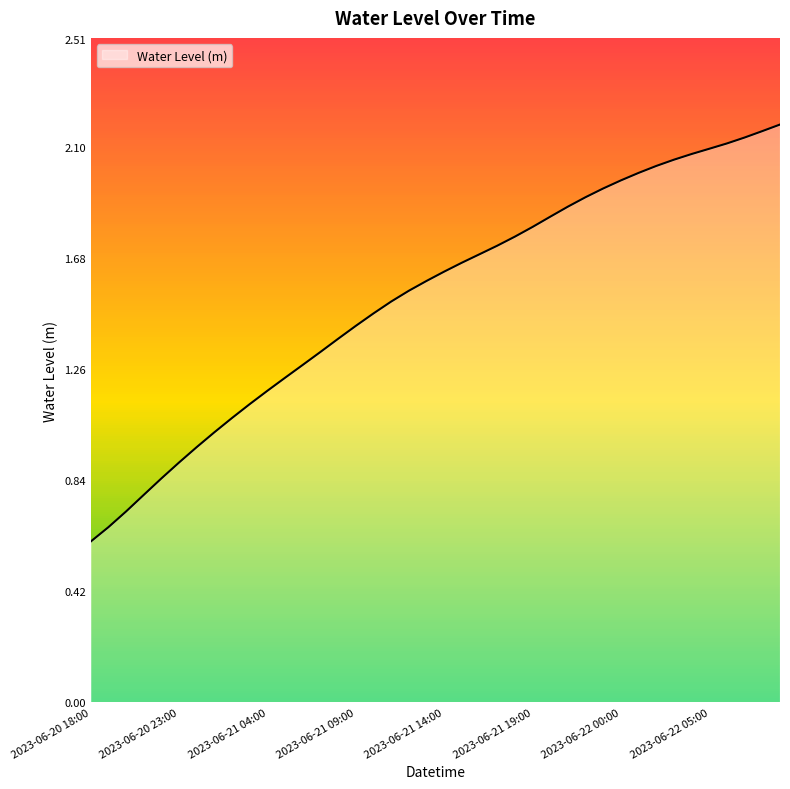

What is the smallest value displayed?

0.6